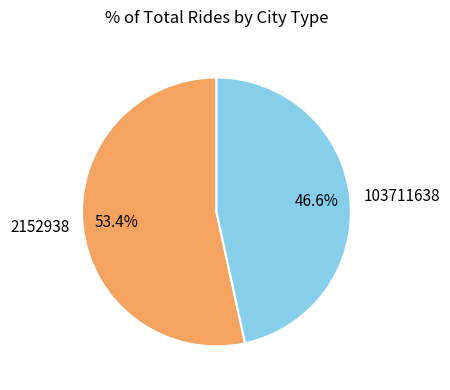

To the nearest percent, what is the difference between the largest and smallest slice percentages?

7%